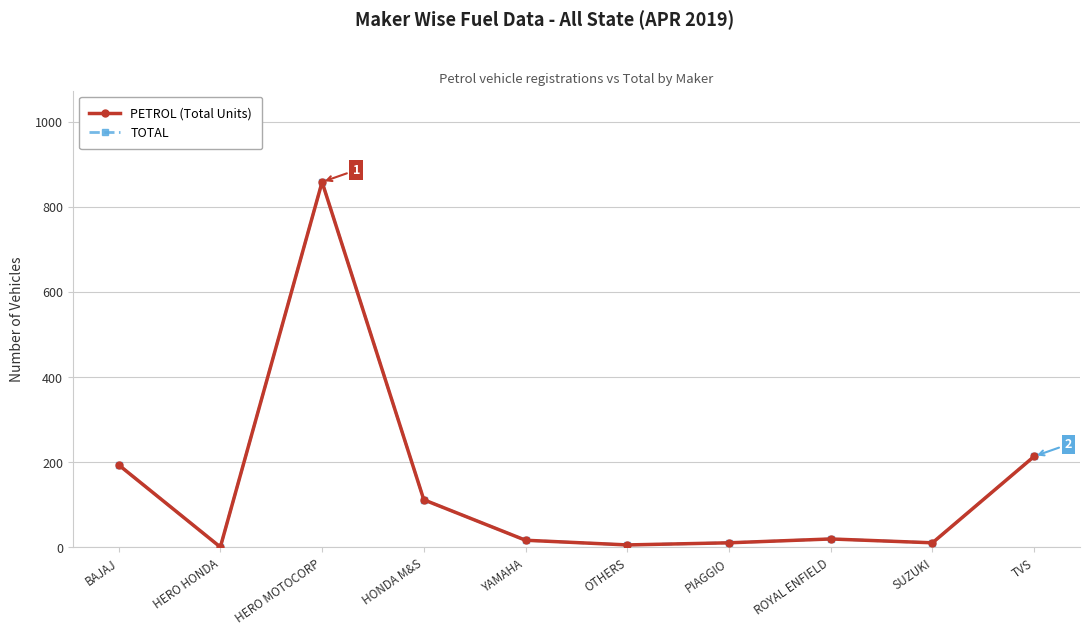

What is the sum of all TOTAL values?

1444